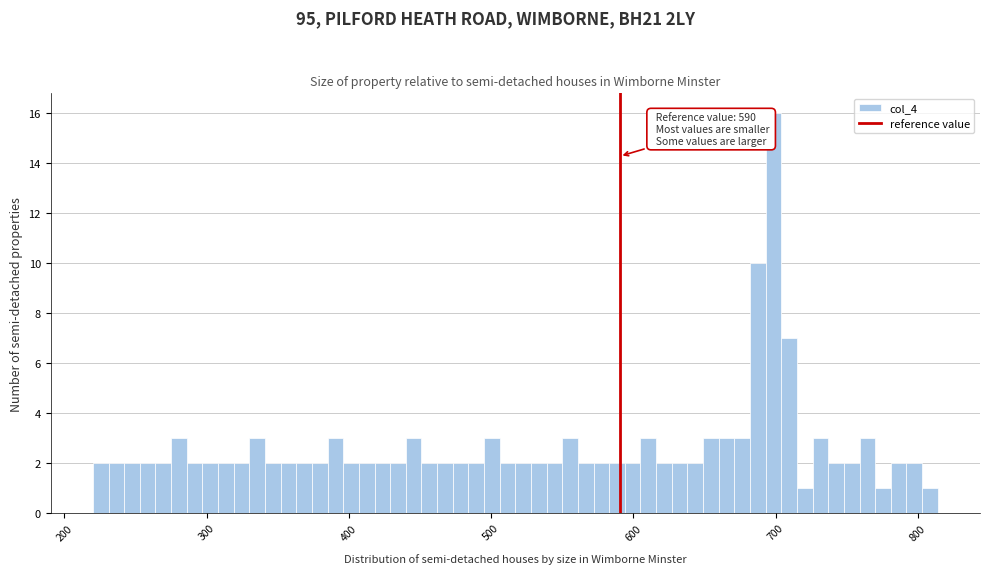

Around what value on the x-axis is the tallest bar? Give the approximate position of its centre, as read against the axis.

700